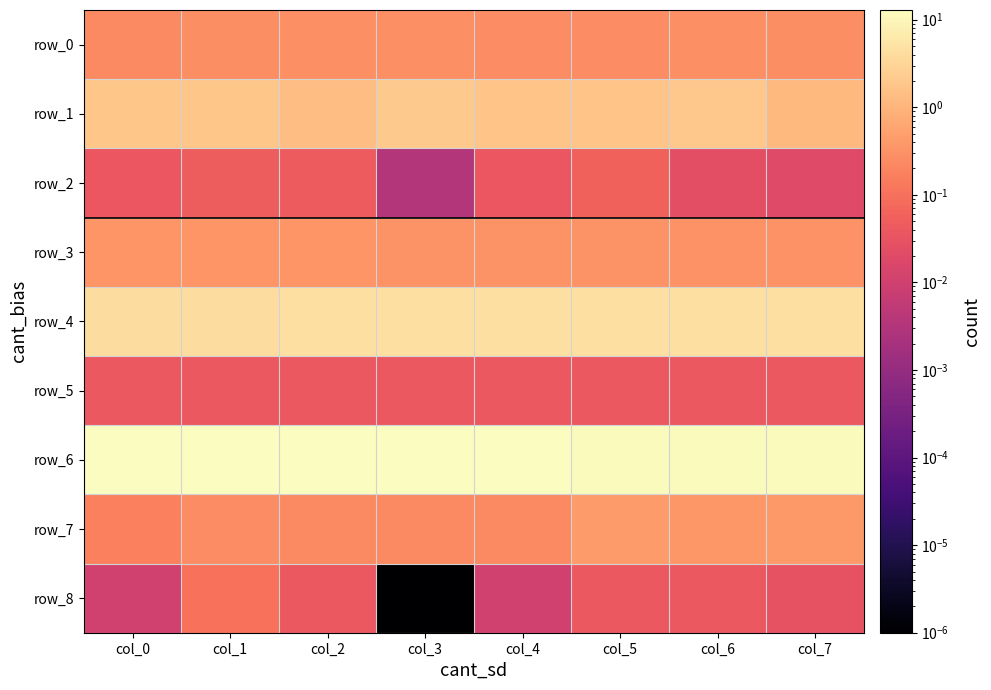

What is the difference between the highest and lowest values at col_5?

12.0